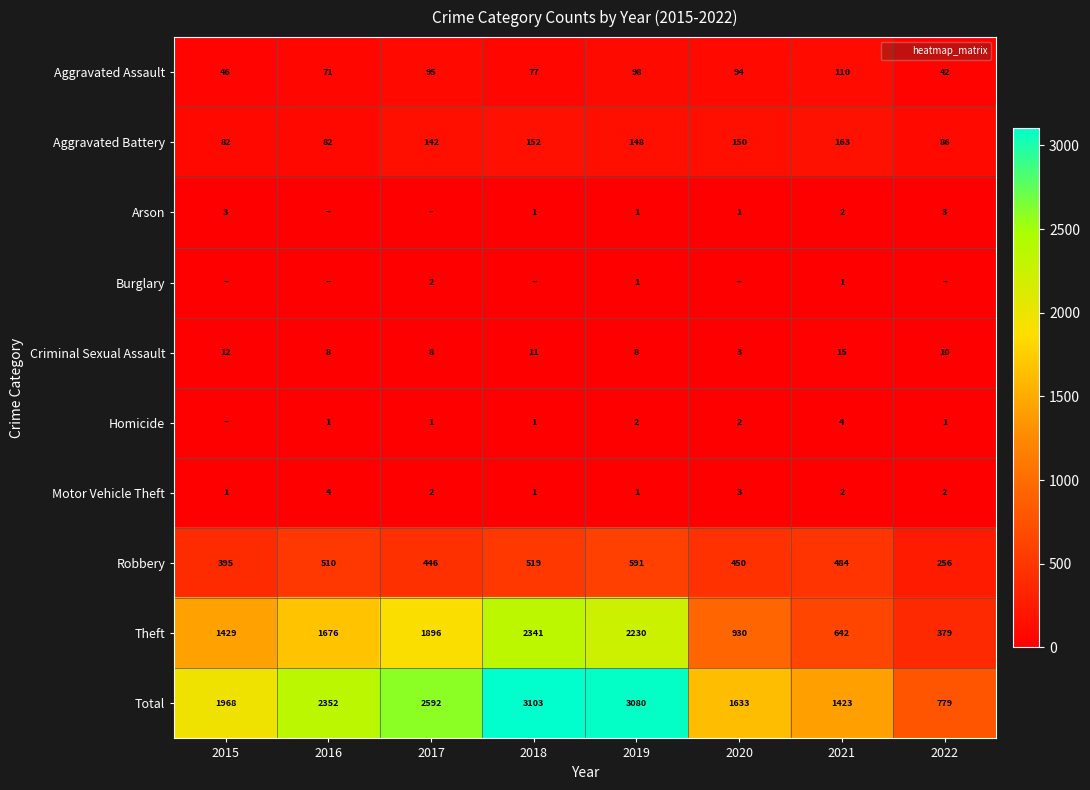

Rank the series by their maximum value, from highest to lowest.

Total, Theft, Robbery, Aggravated Battery, Aggravated Assault, Criminal Sexual Assault, Homicide, Motor Vehicle Theft, Arson, Burglary